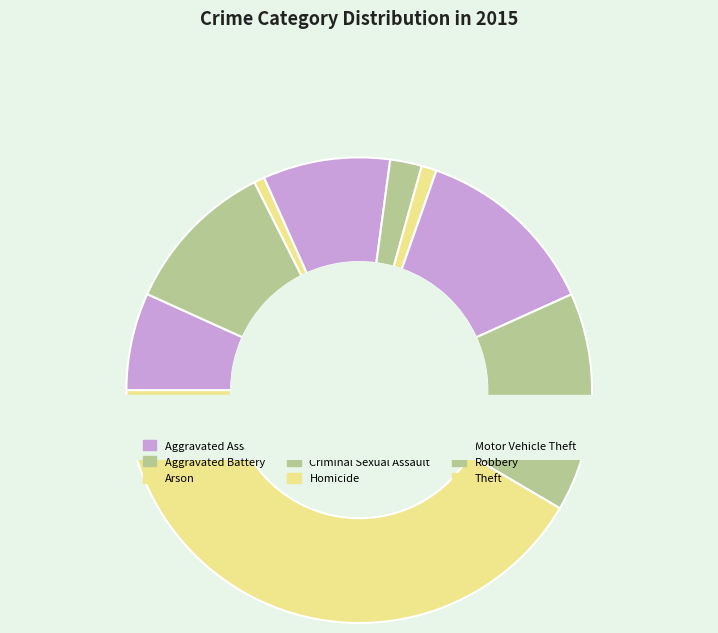

How many slices are in this pie chart?

9